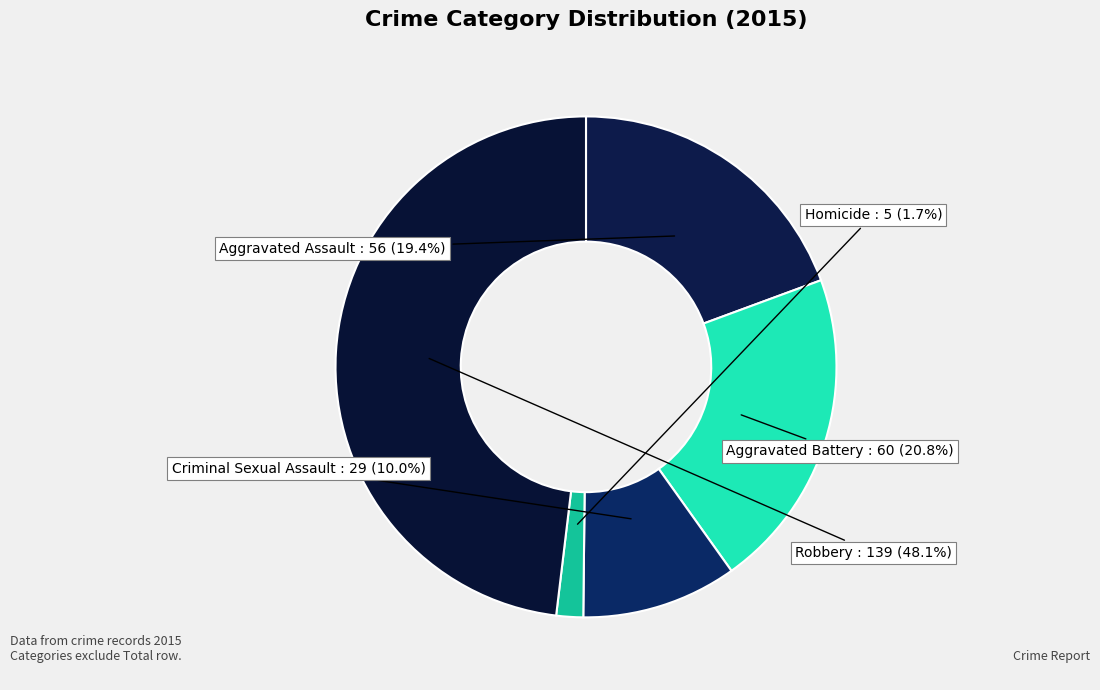

To the nearest percent, what is the difference between the largest and smallest slice percentages?

46%